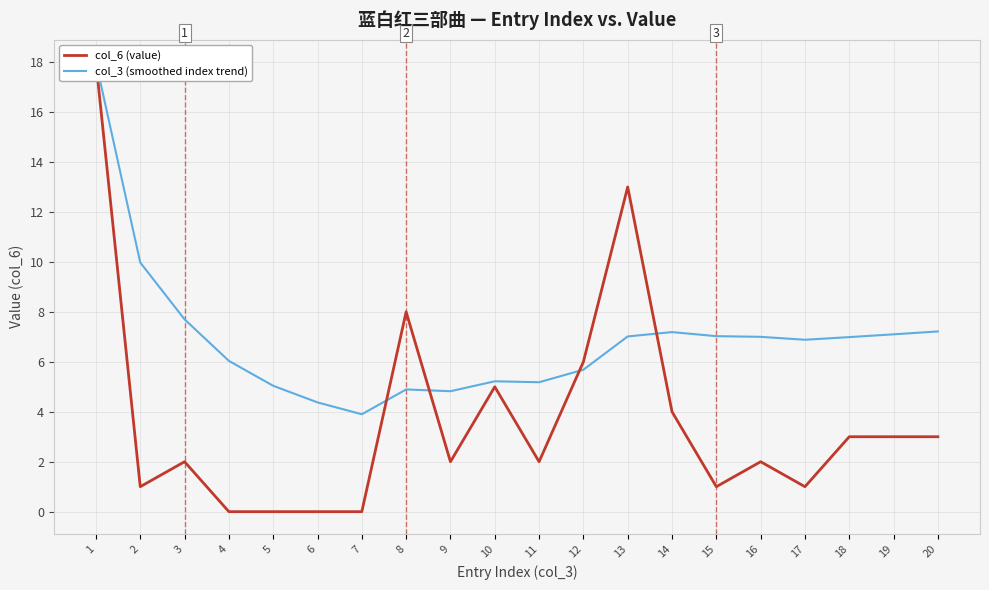

Which series reaches the maximum Y coordinate?

col_6 (value)